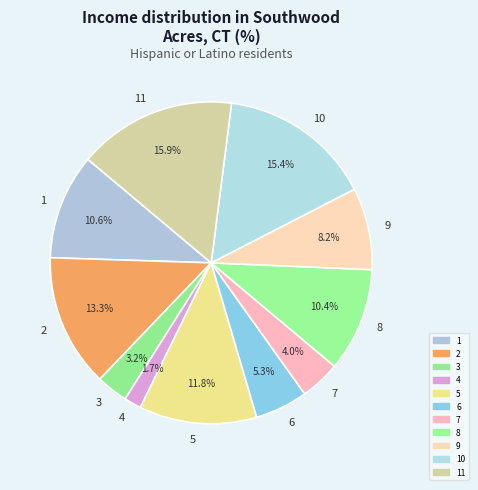

What percentage do 5 and 1 together represent?

22.4%